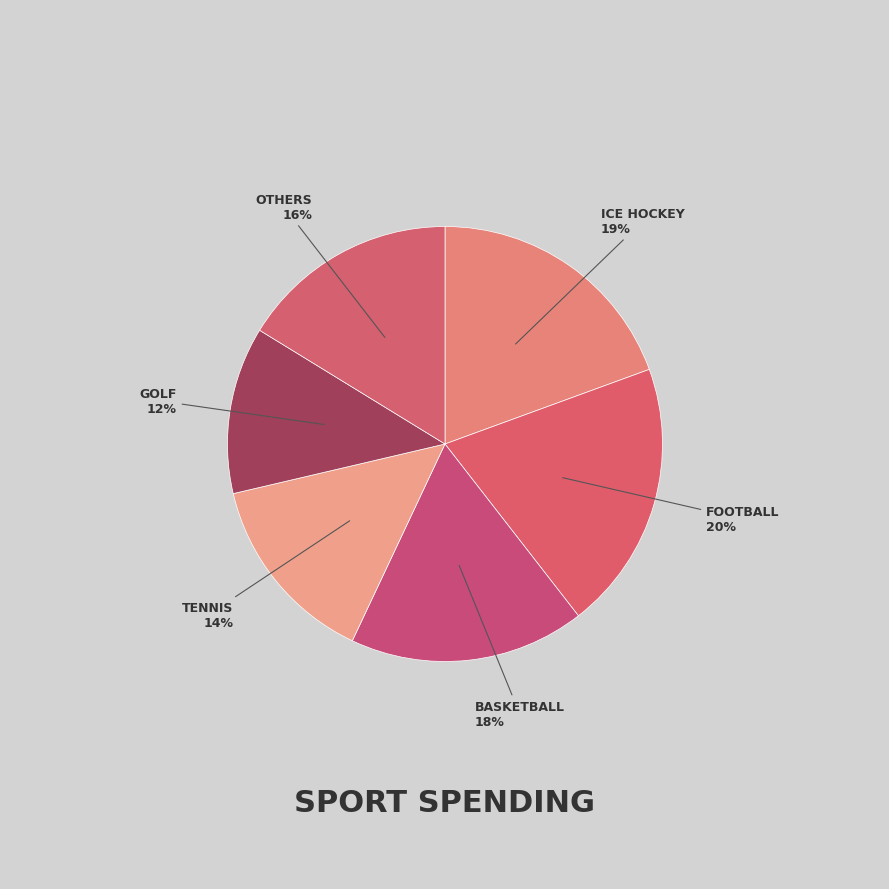

Is there any slice that represents more than half of the pie?

No